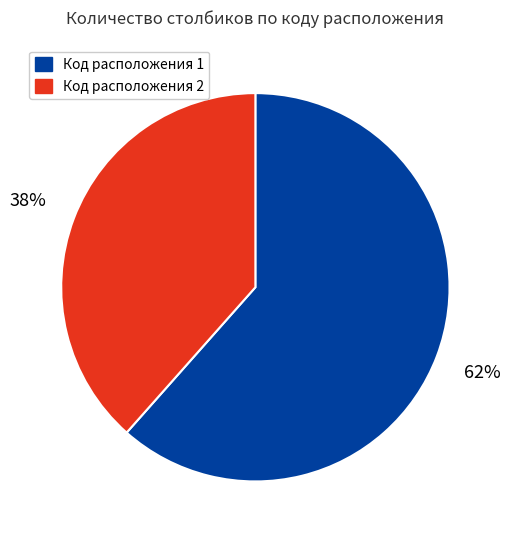

Does any single category account for the majority?

Yes